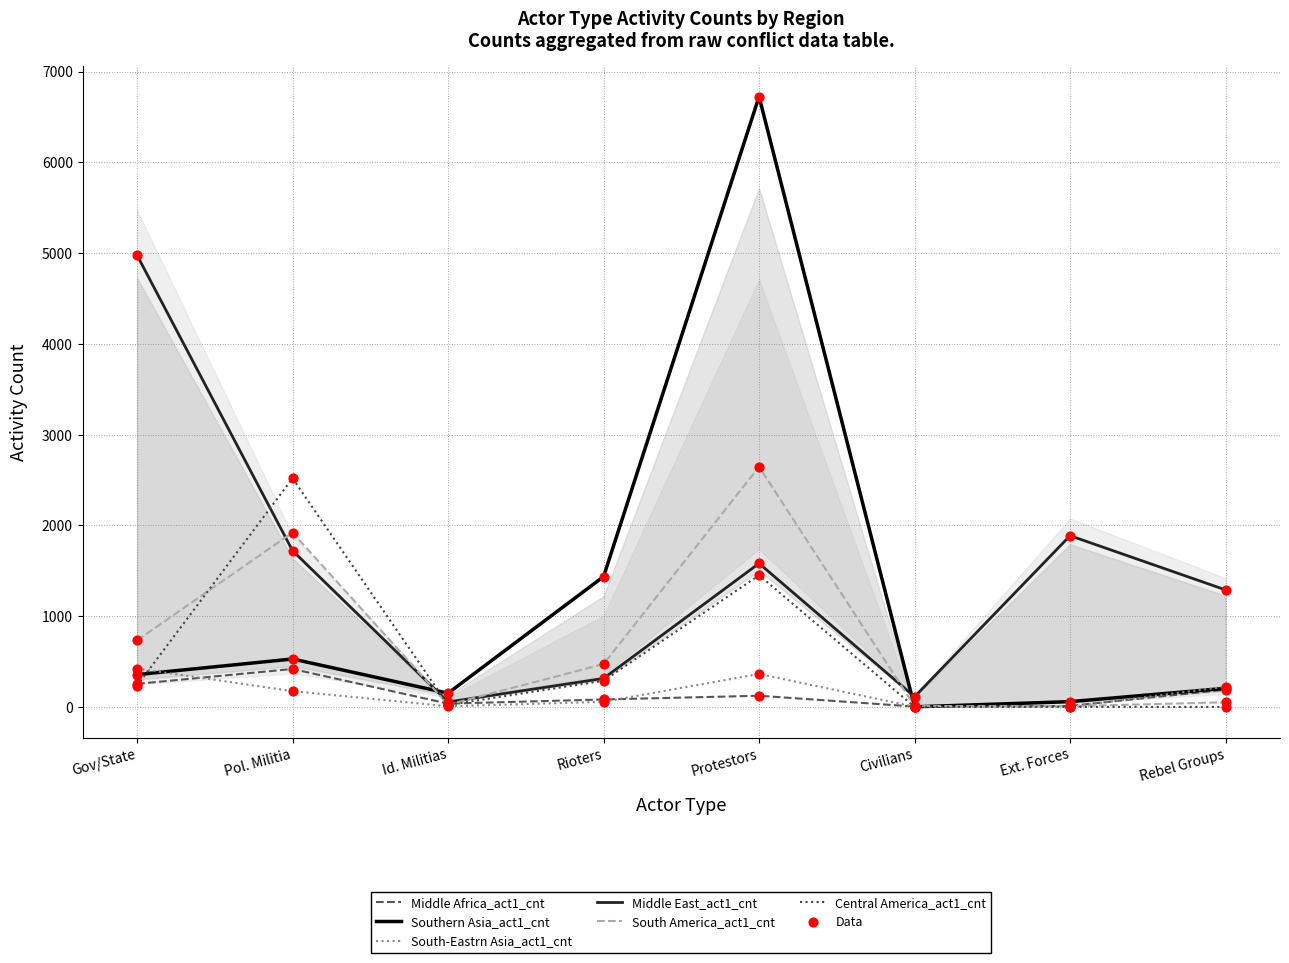

At which category is the sum across all series the highest?

Protestors